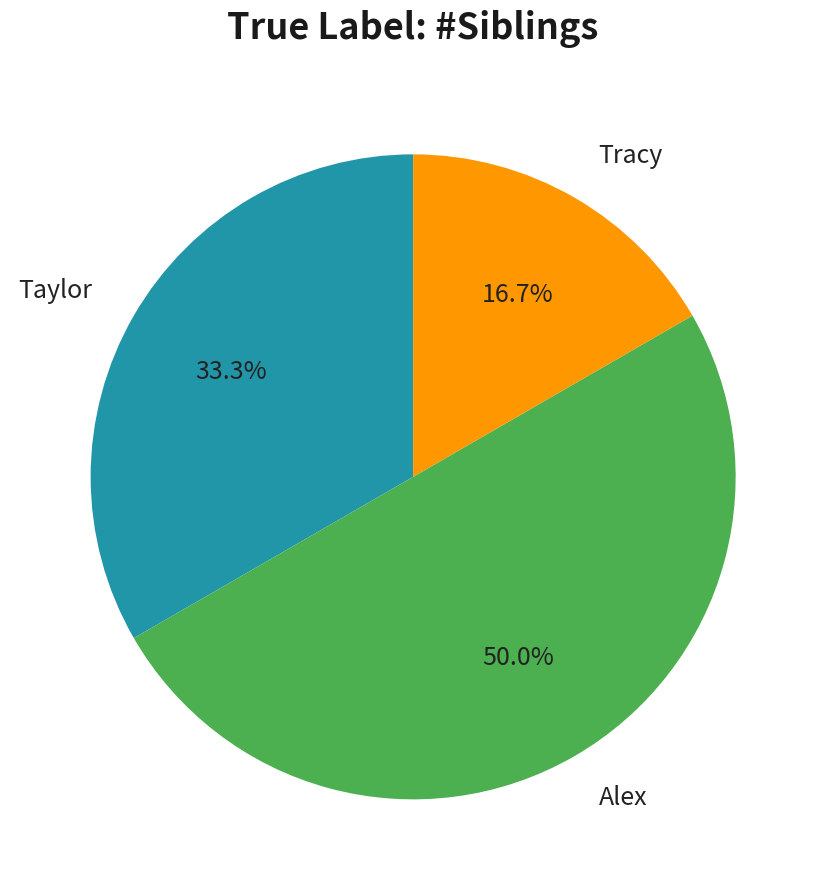

To the nearest percent, what is the combined percentage of Tracy and Alex?

67%